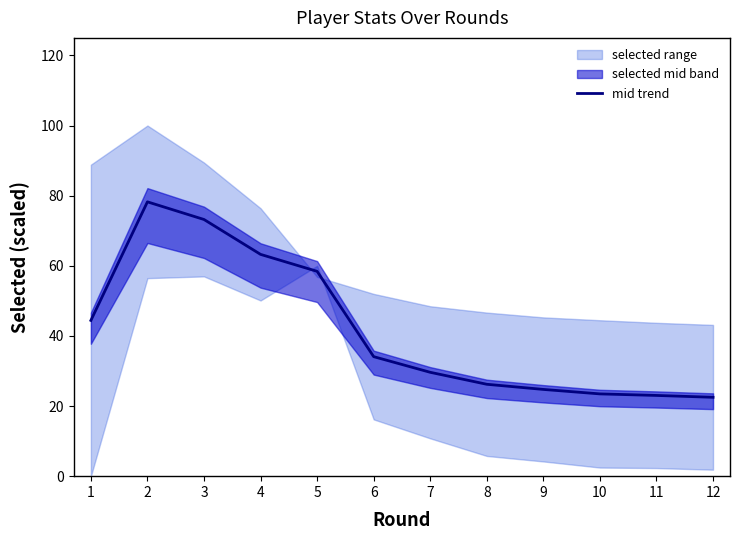

Reading left to right, extract all data points from this chart.

1=44.4	2=78.2	3=73.2	4=63.3	5=58.4	6=34.1	7=29.6	8=26.2	9=24.7	10=23.5	11=23.0	12=22.5